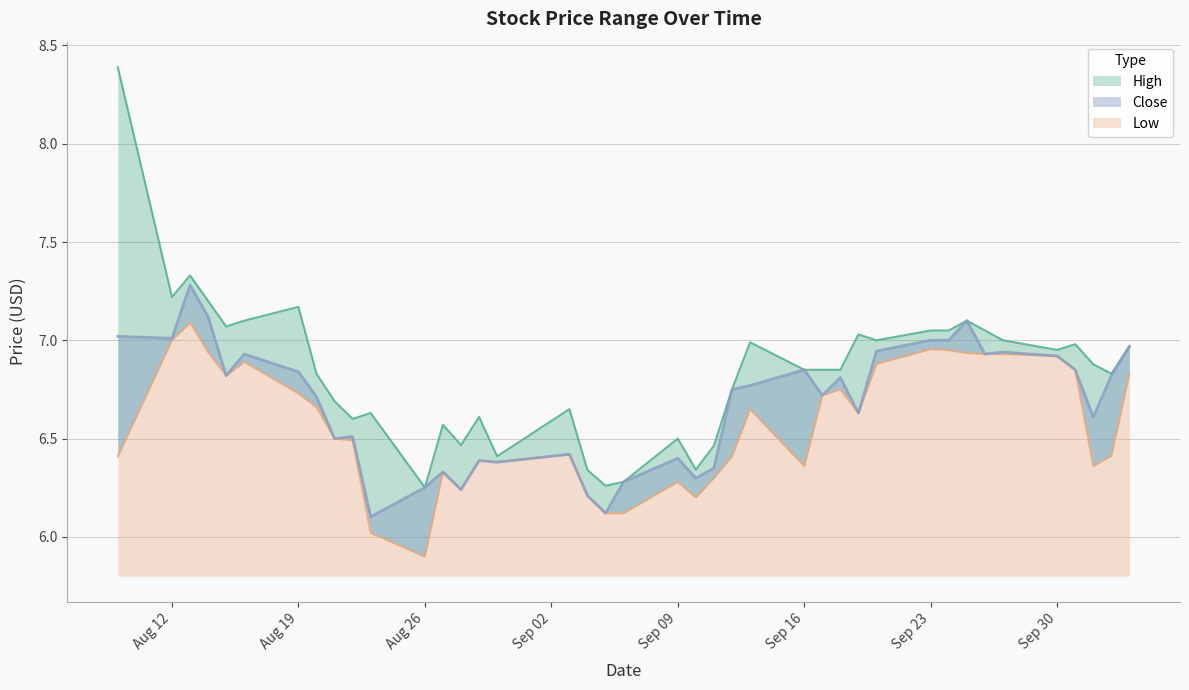

What is the highest value of the High series?

8.4